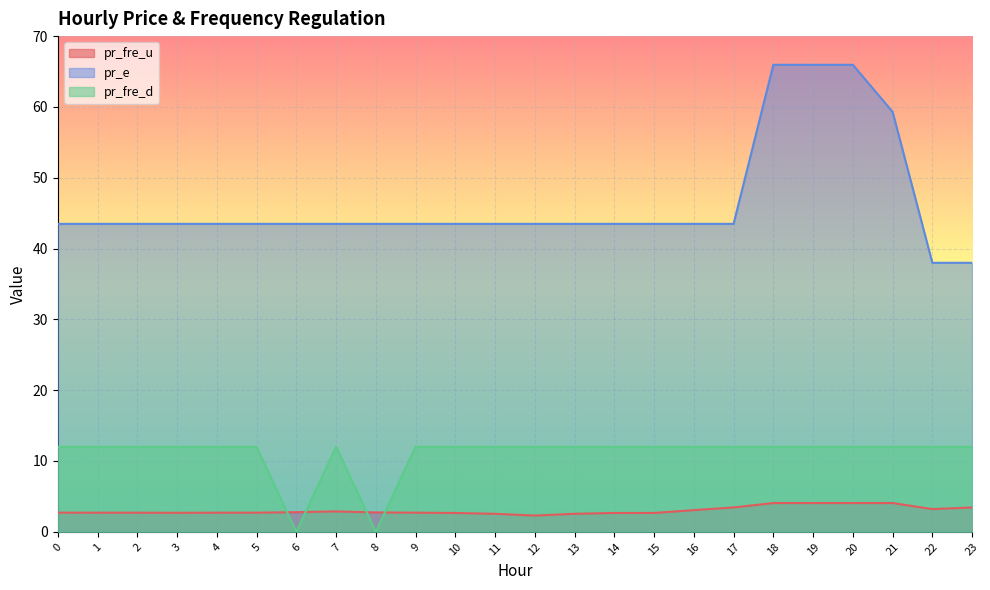

After their last crossing, which series has the higher values: pr_fre_u or pr_fre_d?

pr_fre_d